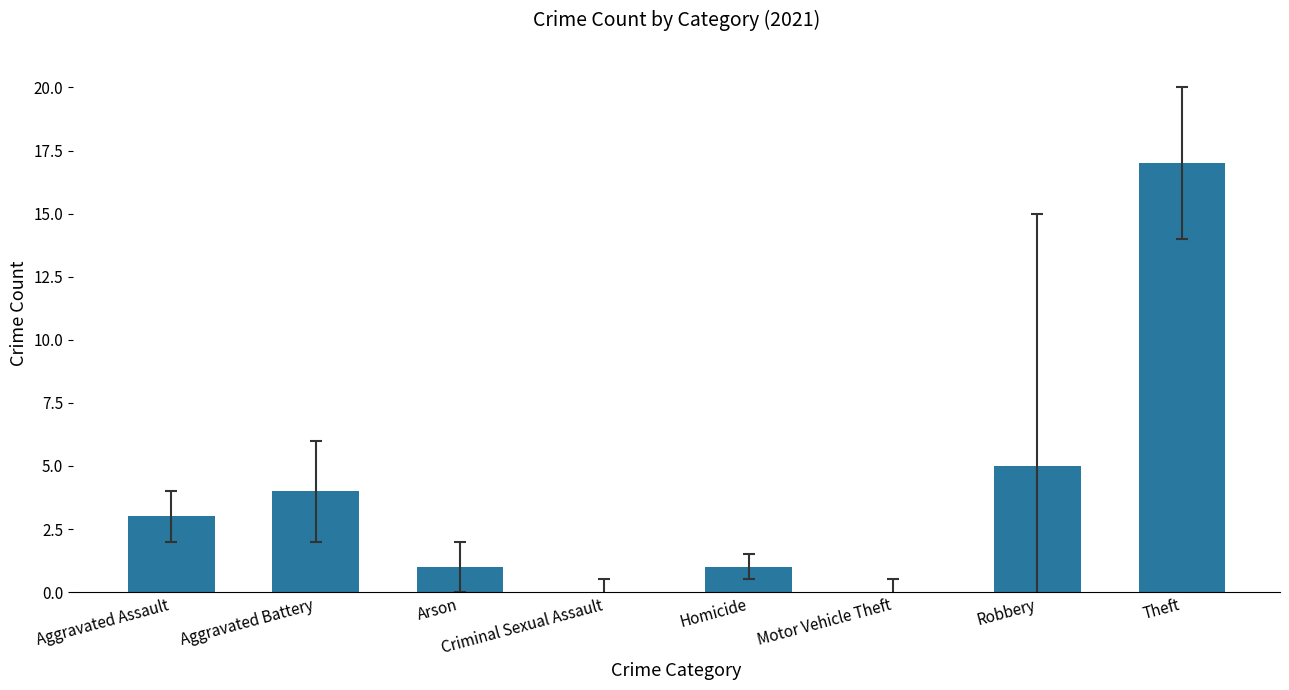

What is the change in value from Aggravated Assault to Homicide?

-2